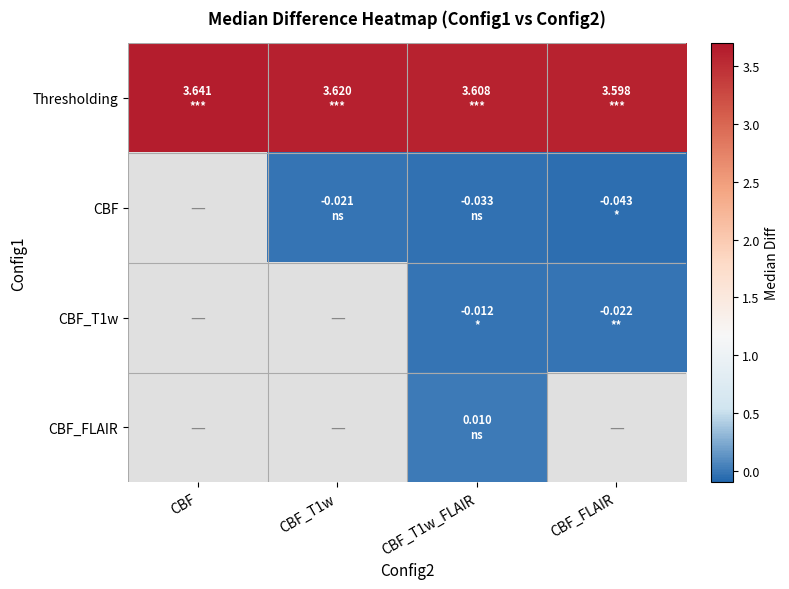

What is the maximum value for Thresholding?

3.6